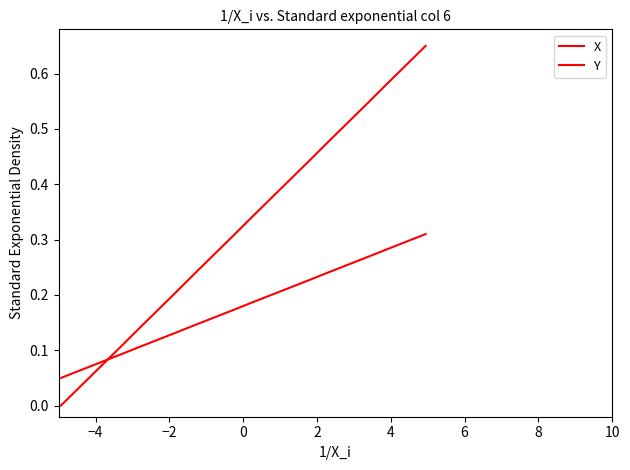

Between −2 and 10, which series saw the biggest shift?

X